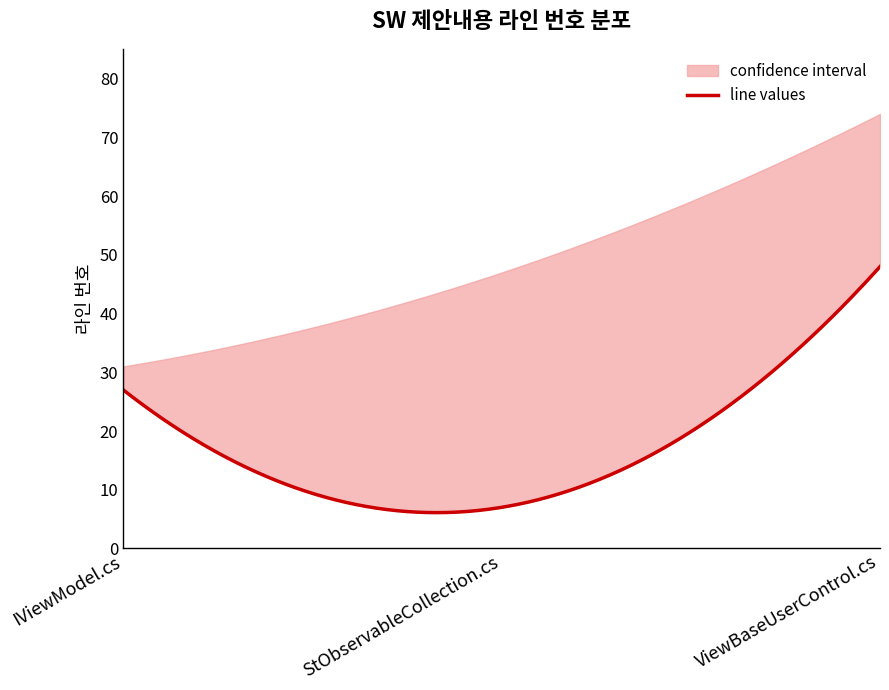

What is the average value of the line series?

27